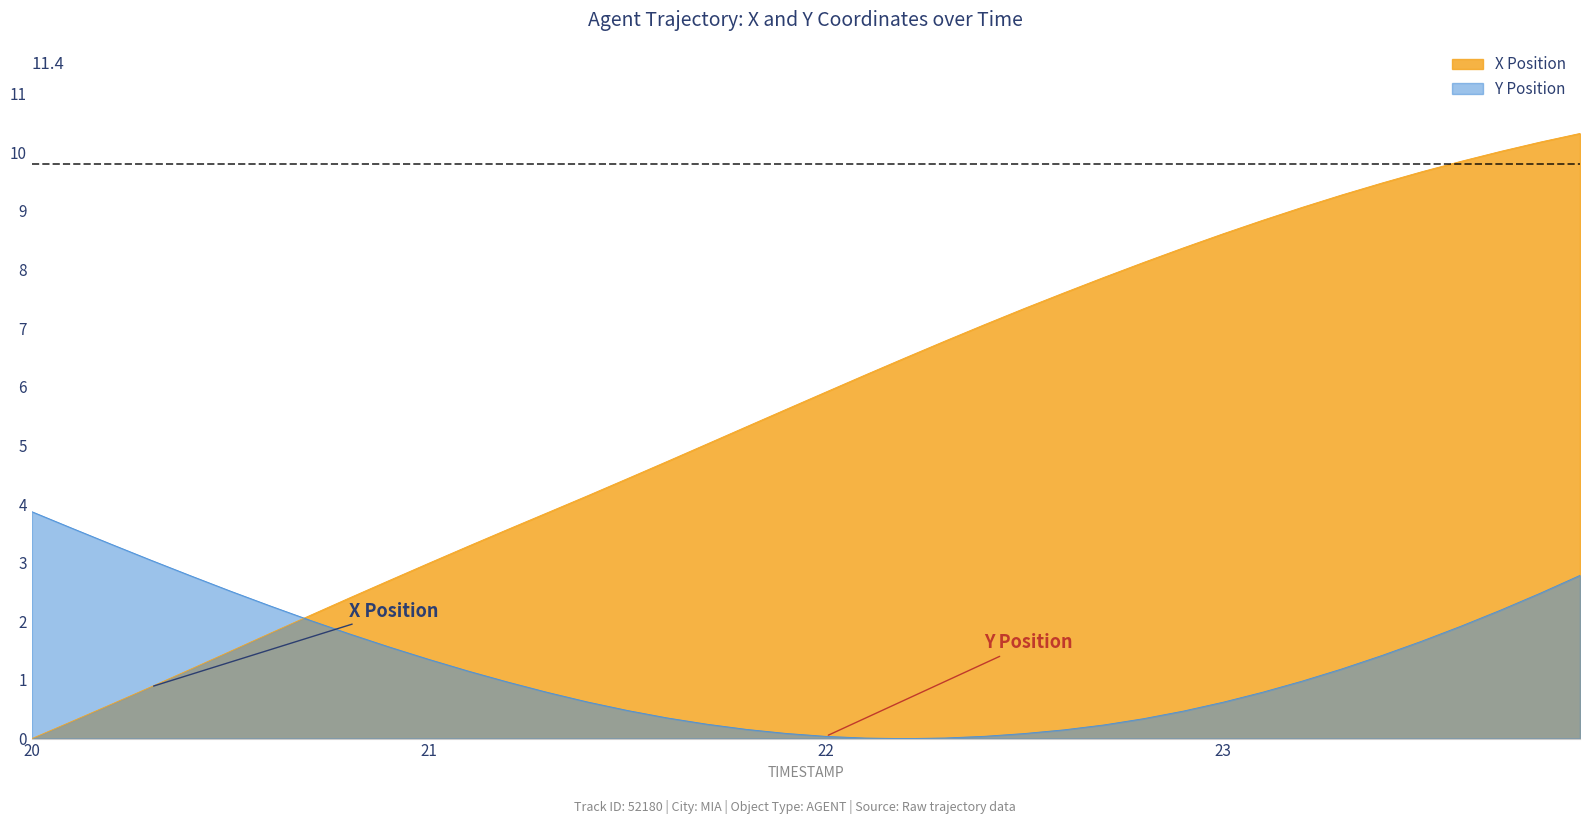

Which series has the largest total across all categories?

X Position